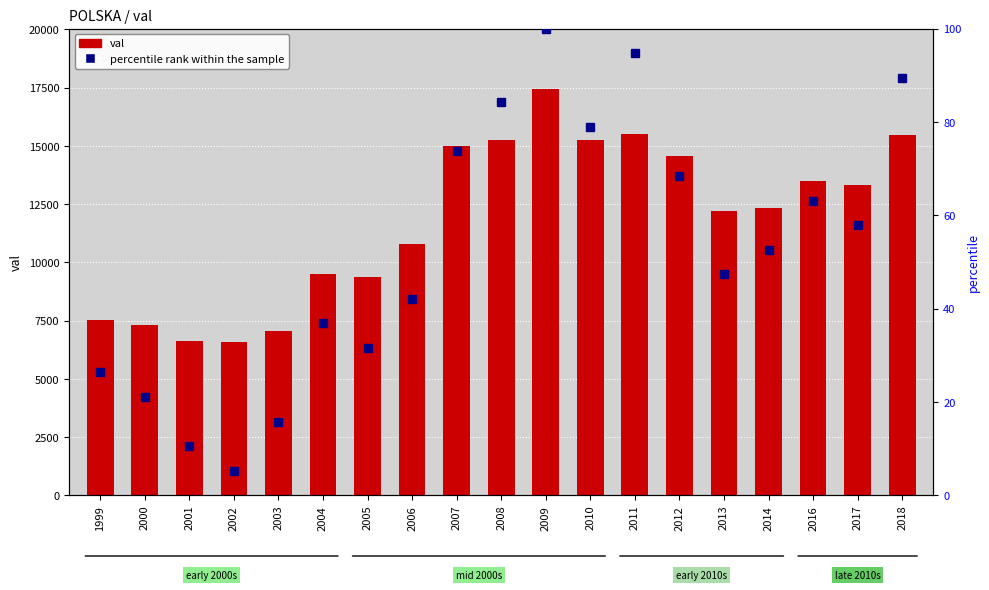

What is the value of the val bar at the 16th from the left?

12330.0